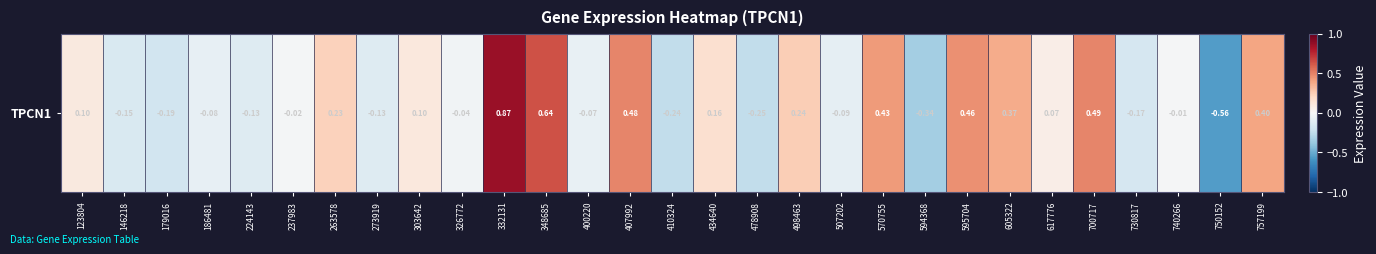

Reading left to right, extract all data points from this chart.

0.1	-0.2	-0.2	-0.1	-0.1	-0.0	0.2	-0.1	0.1	-0.0	0.9	0.6	-0.1	0.5	-0.2	0.2	-0.2	0.2	-0.1	0.4	-0.3	0.5	0.4	0.1	0.5	-0.2	-0.0	-0.6	0.4